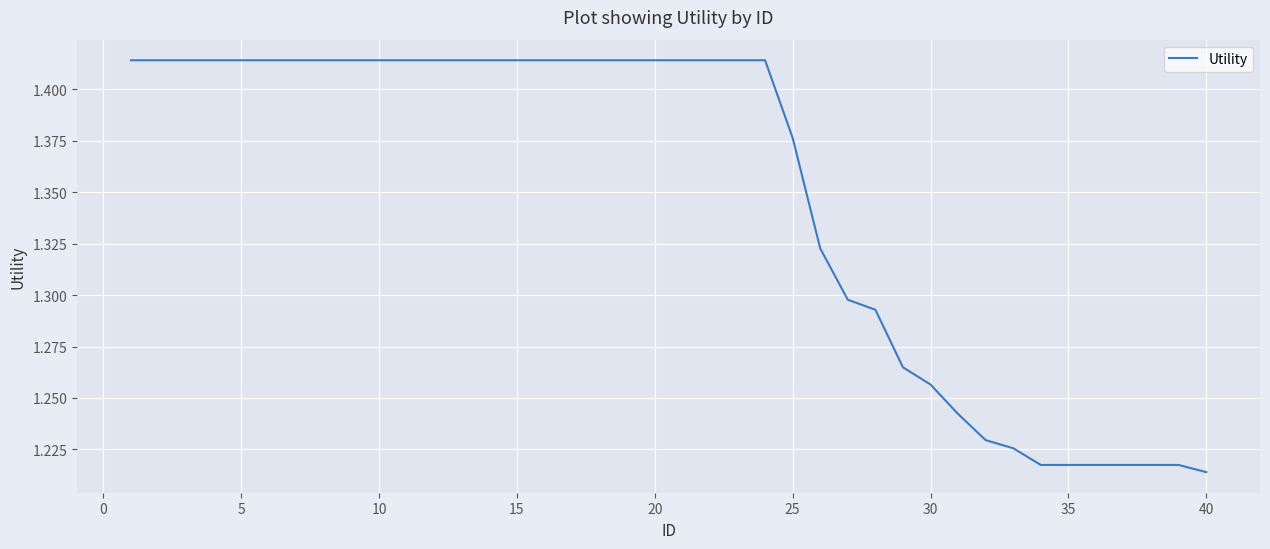

Does the chart have visible grid lines?

Yes